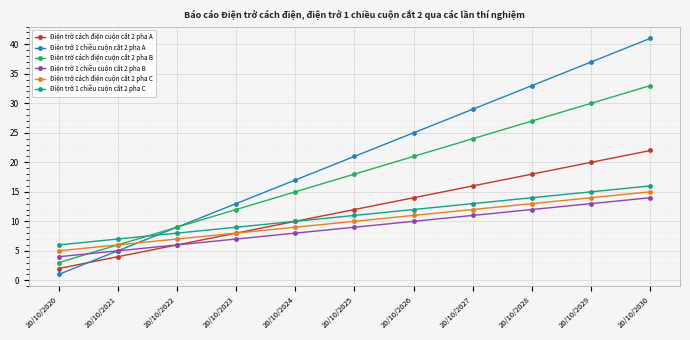

At which category is the sum across all series the highest?

20/10/2030